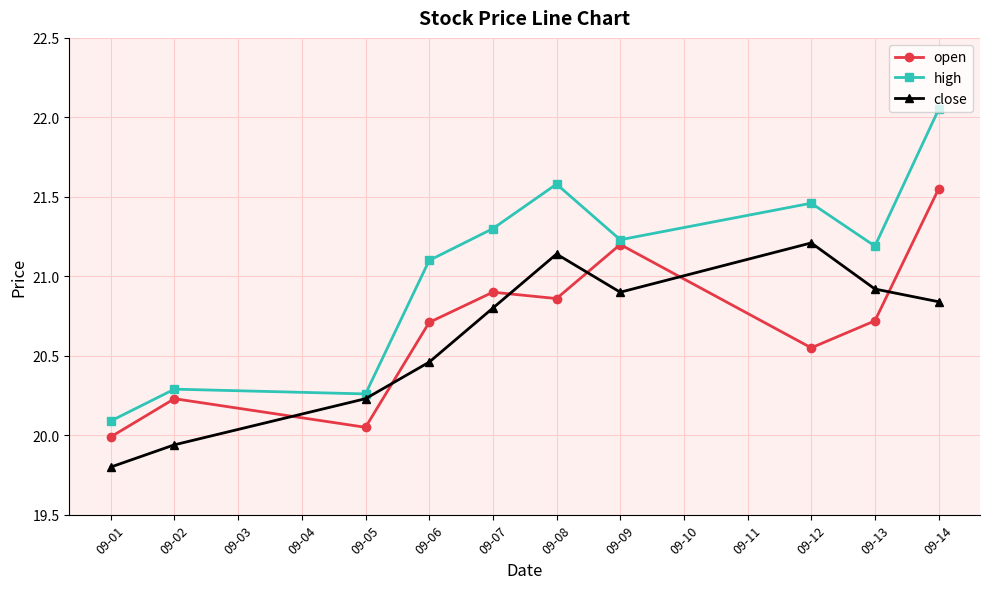

How many values in the close series exceed 20?

8